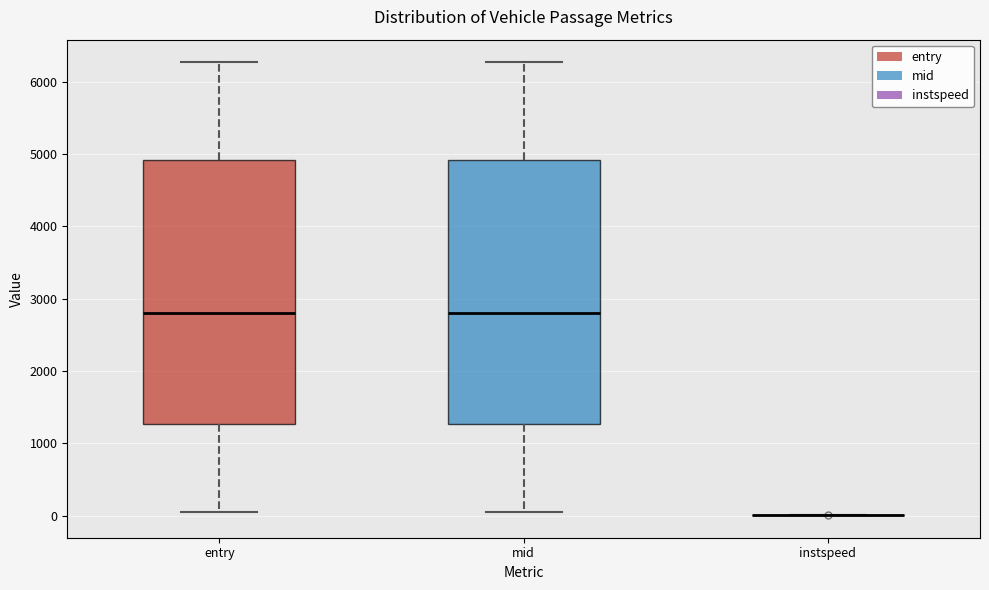

Reading left to right, transcribe this box plot: for each box, give where its median line is, the range the box spans, and where its two whiskers end, as read against the y-axis. The values are not printed on the chart, so give them approximately, as read against the axis.

entry: median 2800, box 1300 to 4900, whiskers 100 to 6300
mid: median 2800, box 1300 to 4900, whiskers 100 to 6300
instspeed: box collapsed to a line at 0, whiskers 0 to 0